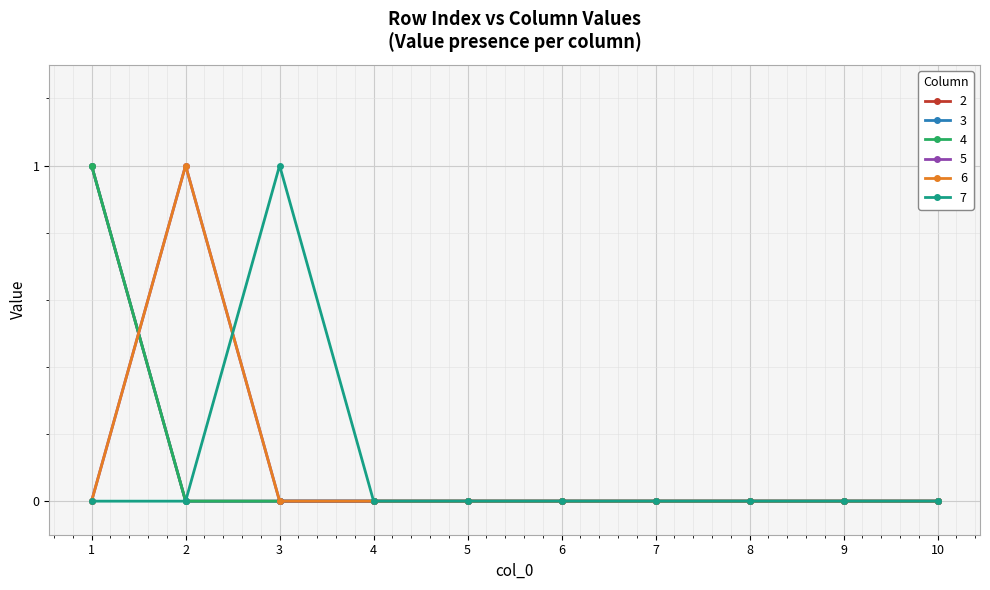

Is the value of 7 at 3 greater than the value of 6 at 7?

Yes